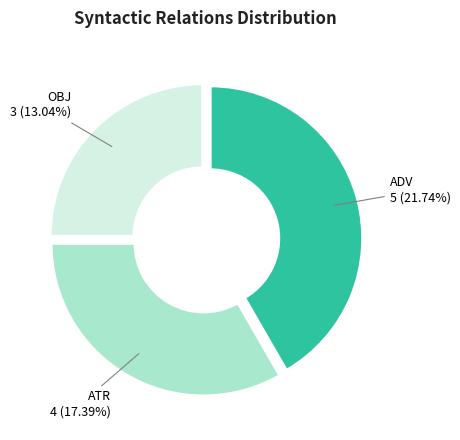

To the nearest percent, what portion does AuxY represent?

9%